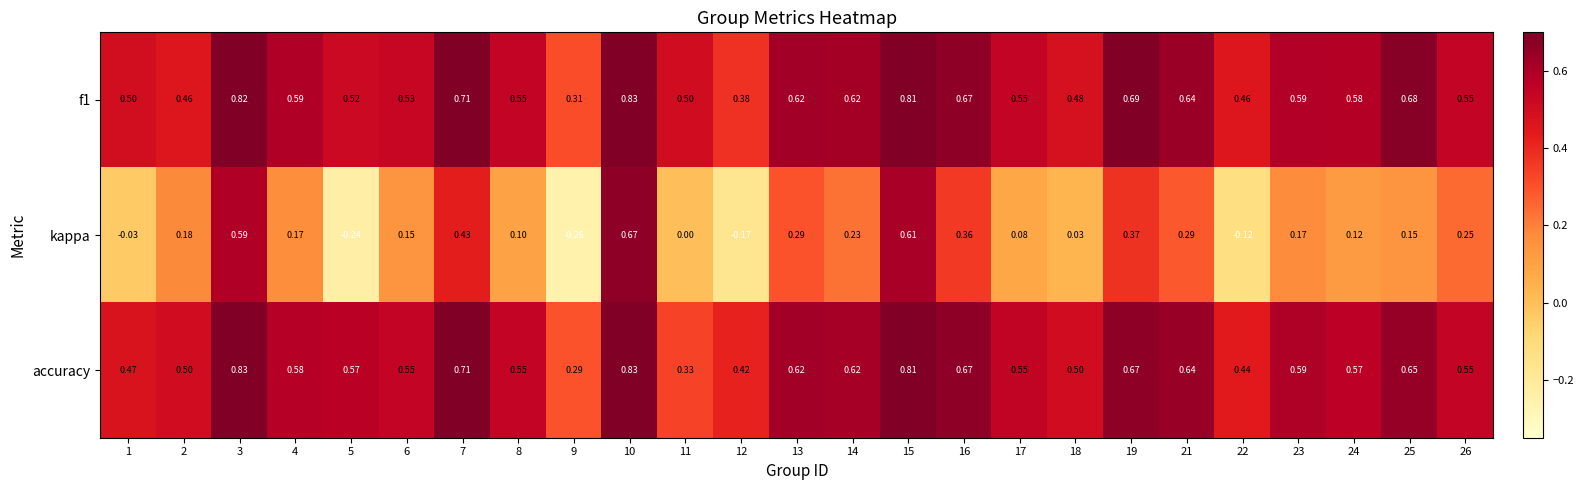

What is the difference between the highest and lowest values at 24?

0.5